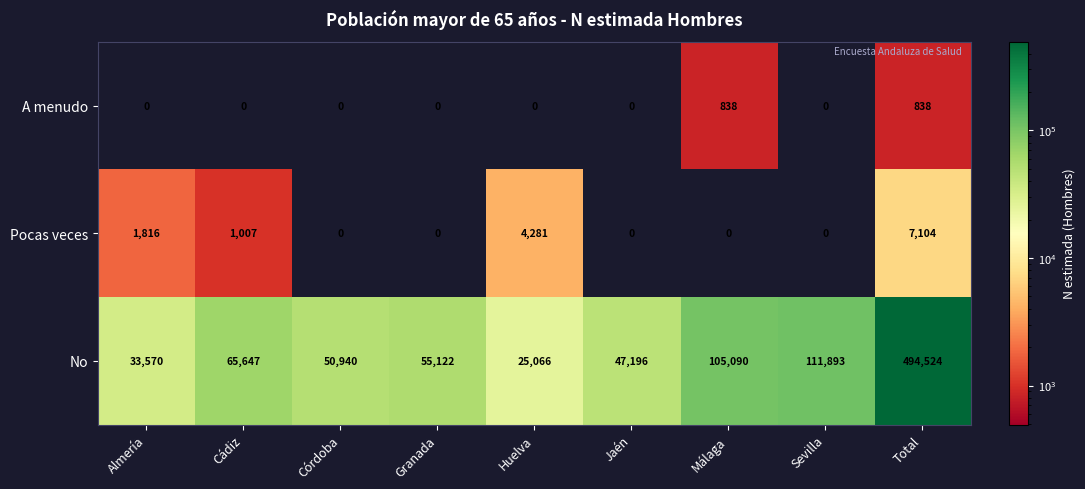

Which series has the largest range (max minus min)?

No